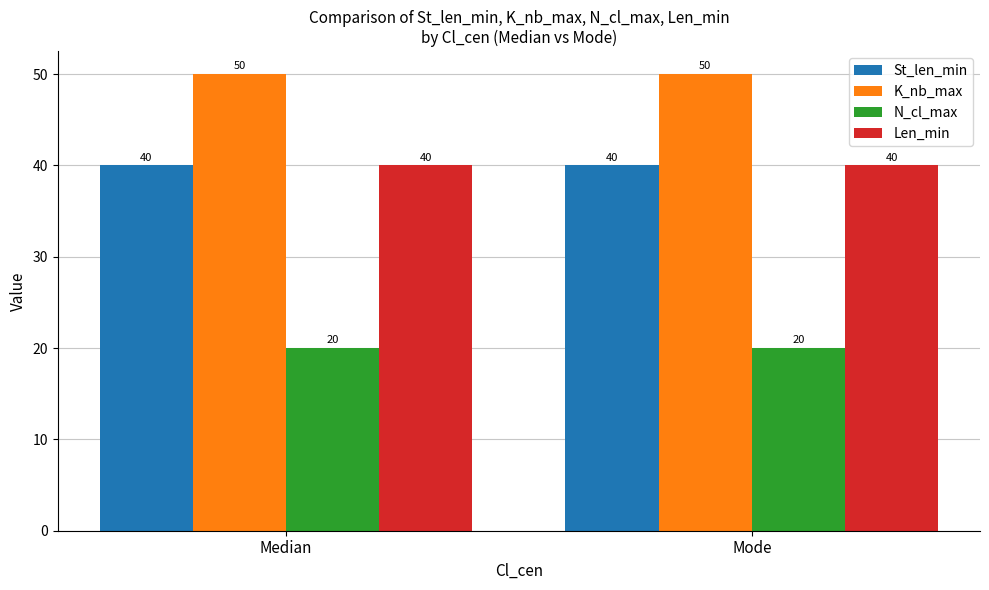

What is the average value of the N_cl_max series?

20